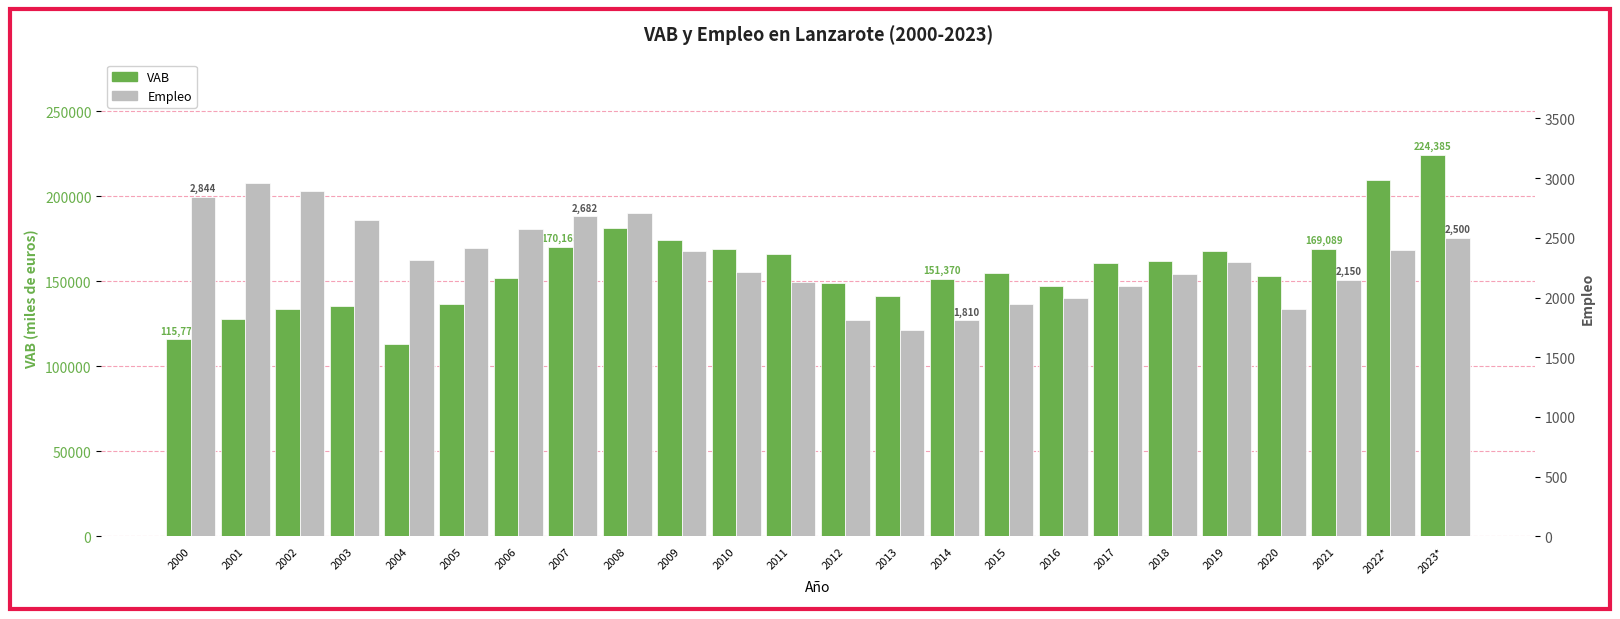

What is the minimum value shown in the chart?

1732